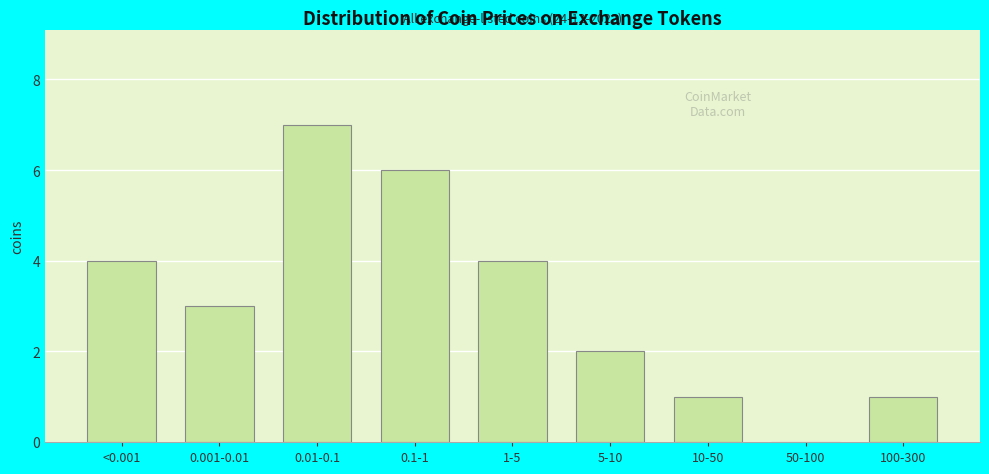

Reading right to left, transcribe all the data shown in this chart.

100-300=1	50-100=0	10-50=1	5-10=2	1-5=4	0.1-1=6	0.01-0.1=7	0.001-0.01=3	<0.001=4